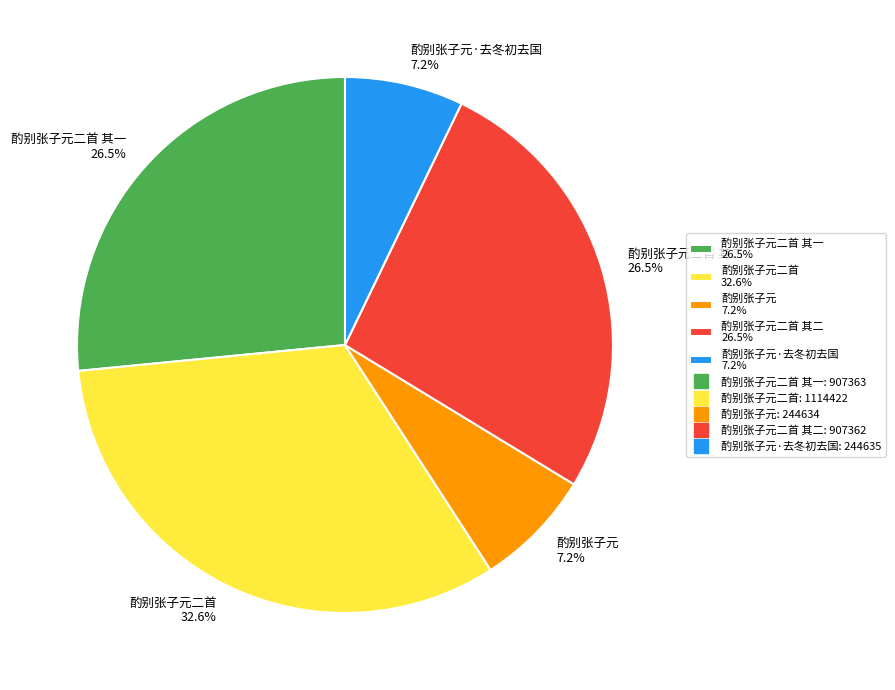

Which has a higher value, 酌别张子元二首 其一 26.5% or 酌别张子元 7.2%?

酌别张子元二首 其一 26.5%